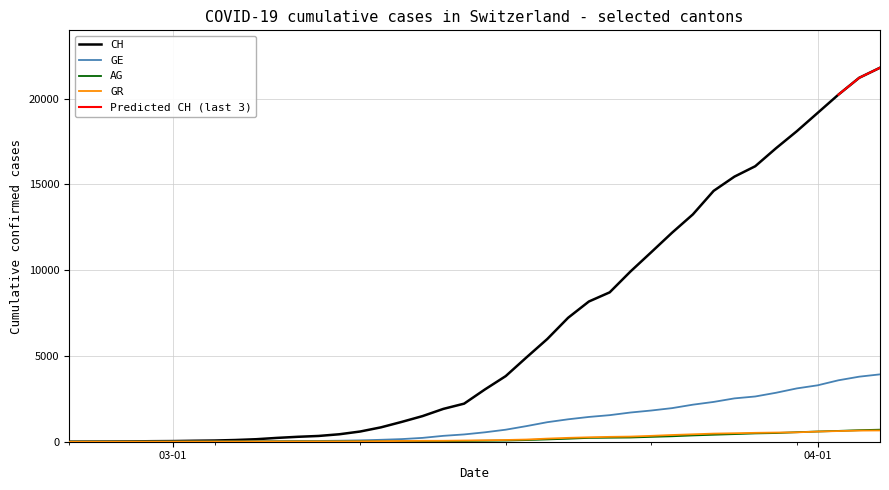

What is the label of the 12th point from the left?

2020-03-07